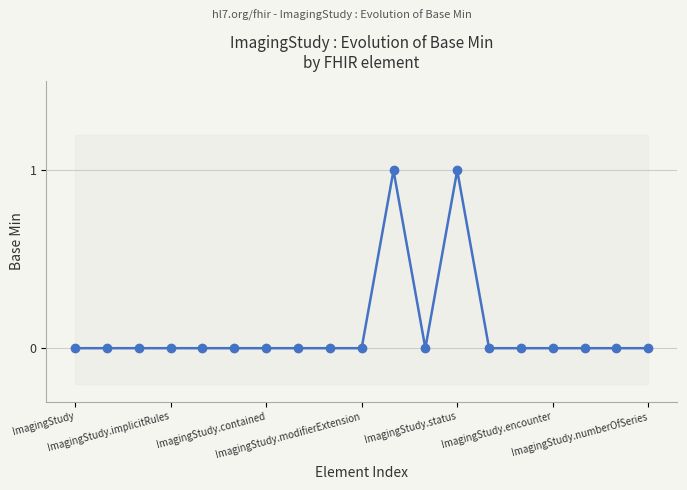

Where is the data nearest to the value 0?

ImagingStudy